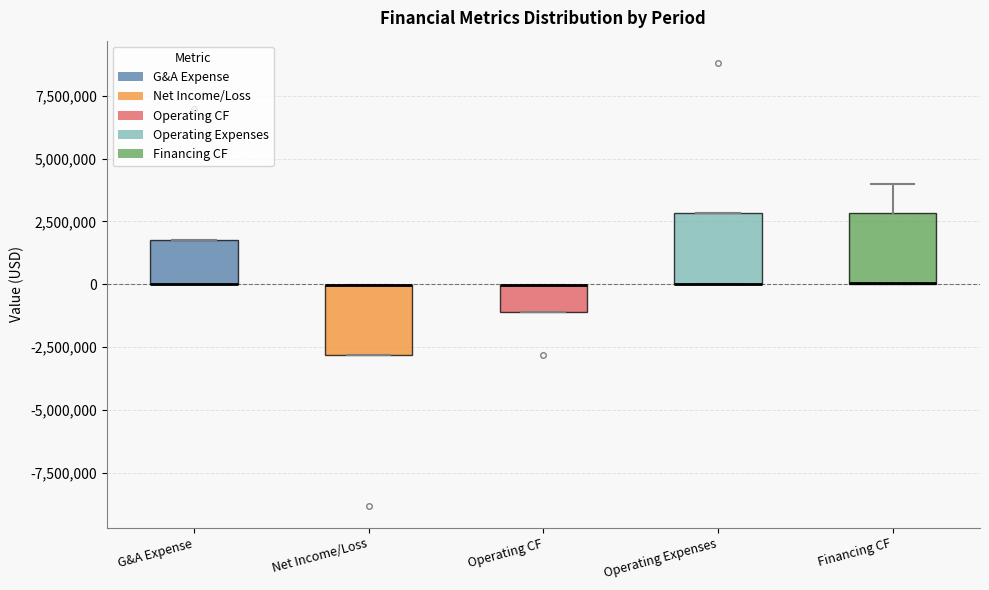

Reading left to right, read every box against the y-axis: the position of its median line, the range the box covers, and the ends of its whiskers. The values are not printed on the chart, so give them approximately, as read against the axis.

G&A Expense: median 0 (drawn on the box's lower edge), box 0 to 1500000, whiskers 0 to 1500000
Net Income/Loss: median 0 (drawn on the box's upper edge), box -3000000 to 0, whiskers -3000000 to 0
Operating CF: median 0 (drawn on the box's upper edge), box -1000000 to 0, whiskers -1000000 to 0
Operating Expenses: median 0 (drawn on the box's lower edge), box 0 to 3000000, whiskers 0 to 3000000
Financing CF: median 0 (drawn on the box's lower edge), box 0 to 3000000, whiskers 0 to 4000000